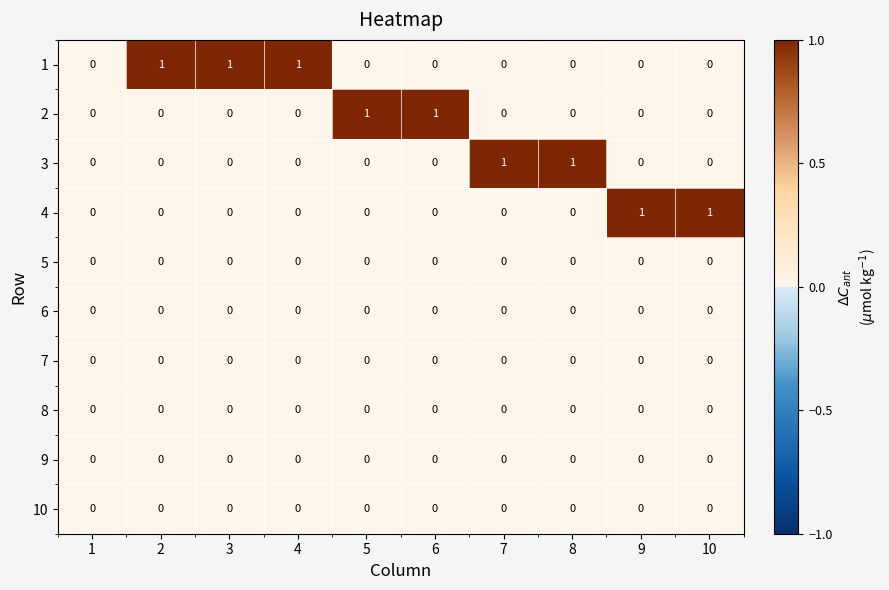

What is the total value across all series at 10?

1